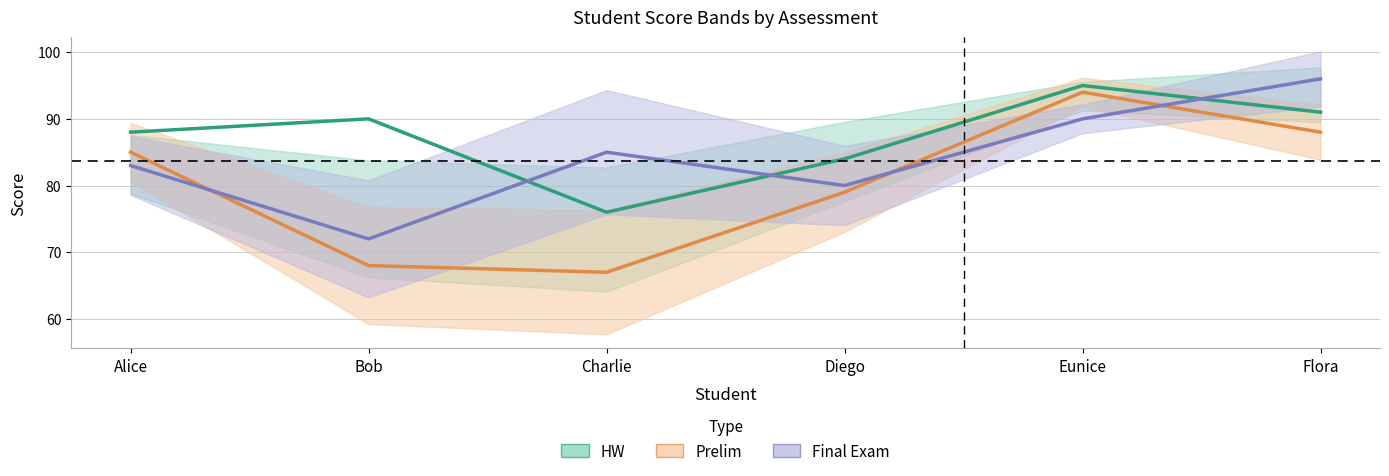

True or false: Final Exam has more than 2 points higher than both neighbors.

False